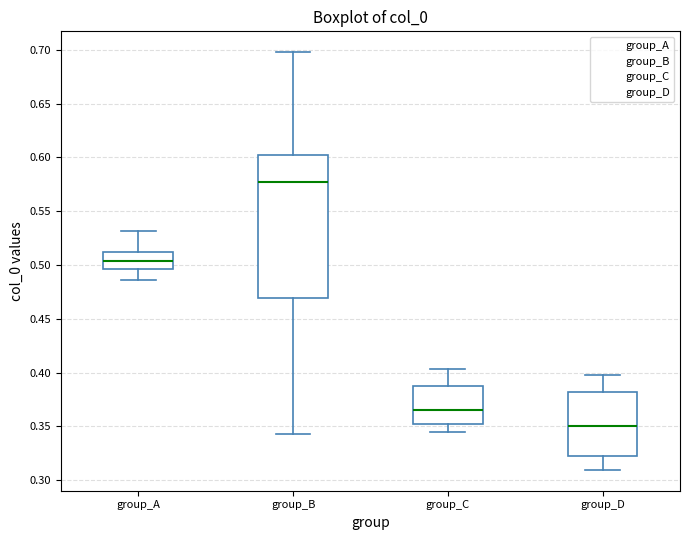

Comparing the boxes themselves (not the whiskers), which one is the tallest?

group_B